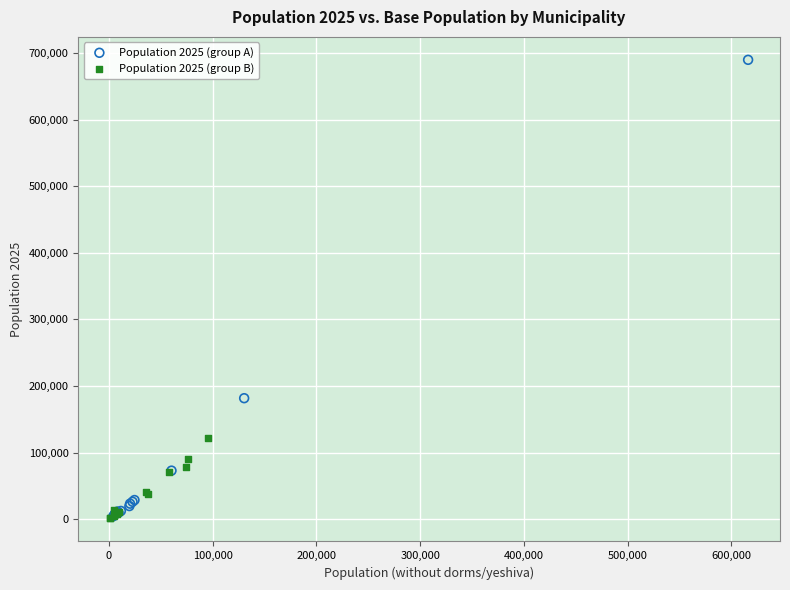

Which series contains the highest Y value?

Population 2025 (group A)